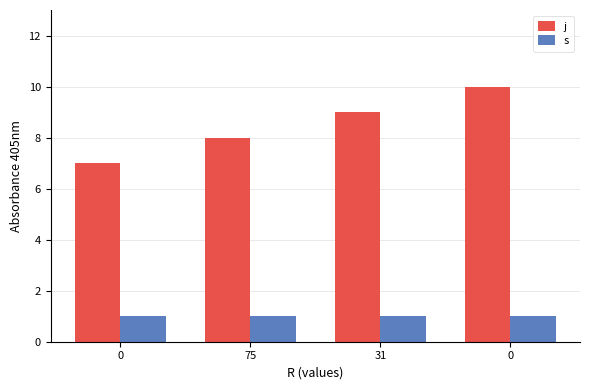

Rank the series at 31 from highest to lowest value.

j, s